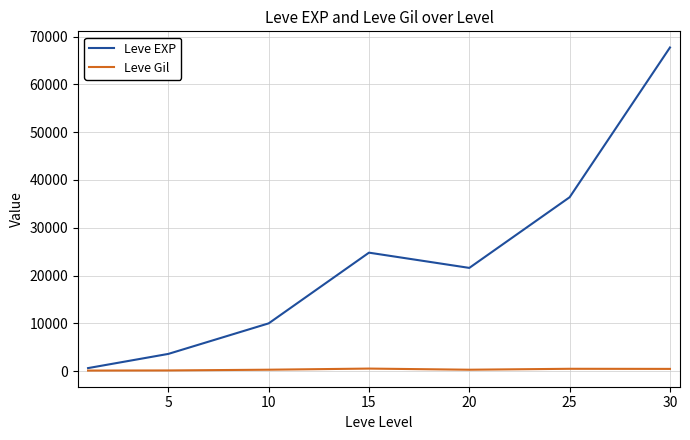

Rank the series by their maximum value, from lowest to highest.

Leve Gil, Leve EXP